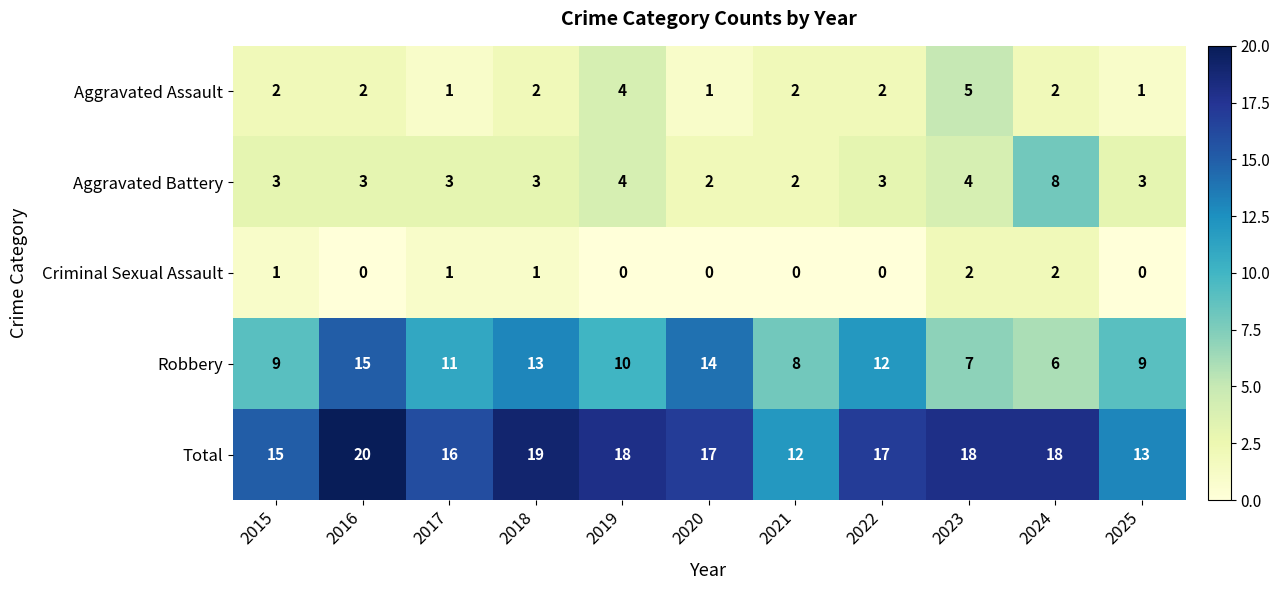

How many series are shown in this chart?

5